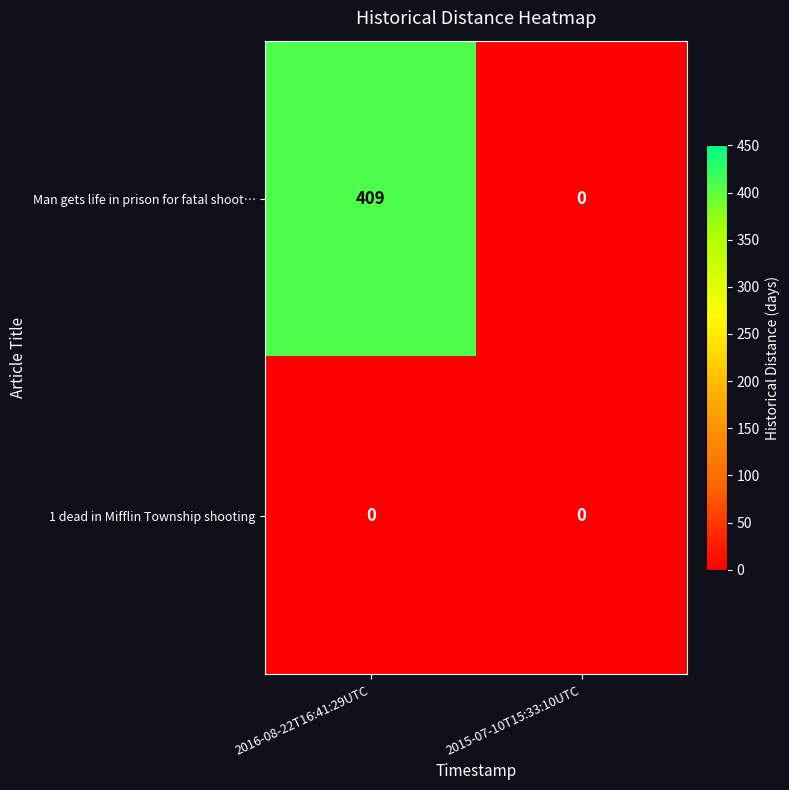

Reading left to right, extract all data points from this chart.

Man gets life in prison for fatal shoot…: 409	0
1 dead in Mifflin Township shooting: 0	0